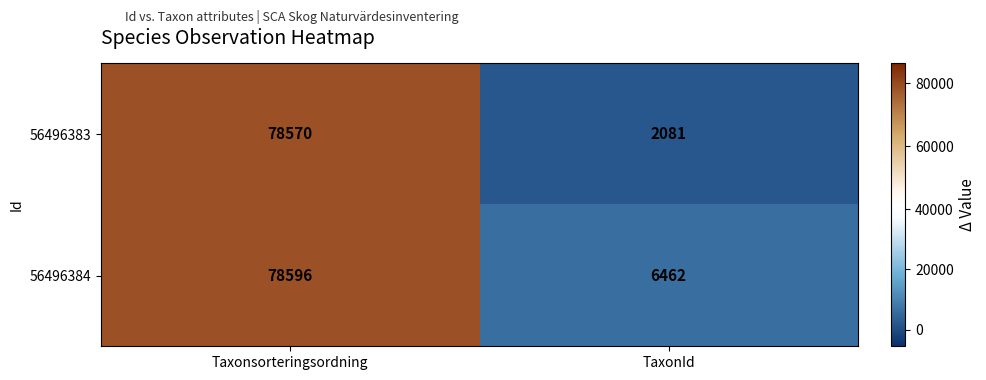

What is the difference between the 56496384 values at TaxonId and Taxonsorteringsordning?

72134